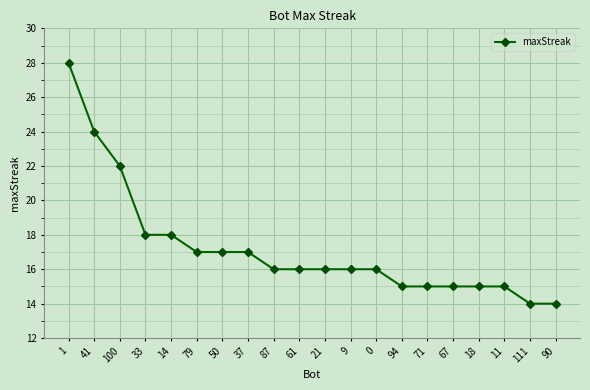

What is the change in value from 79 to 11?

-2